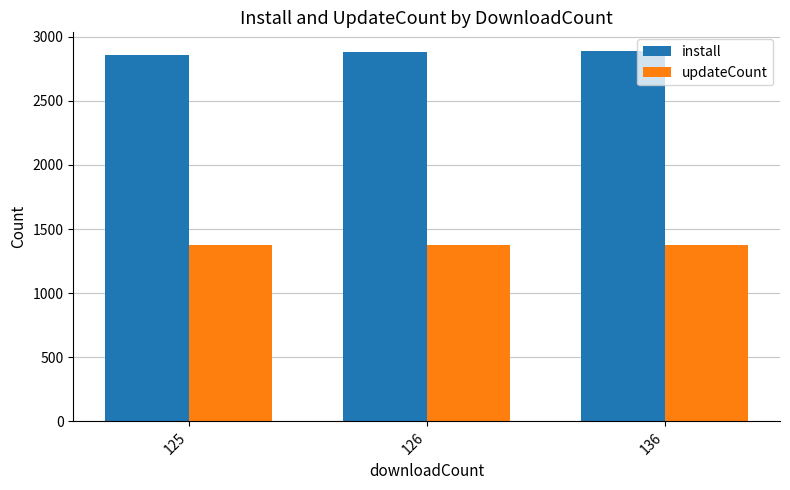

What are all the series names shown in the legend?

install, updateCount